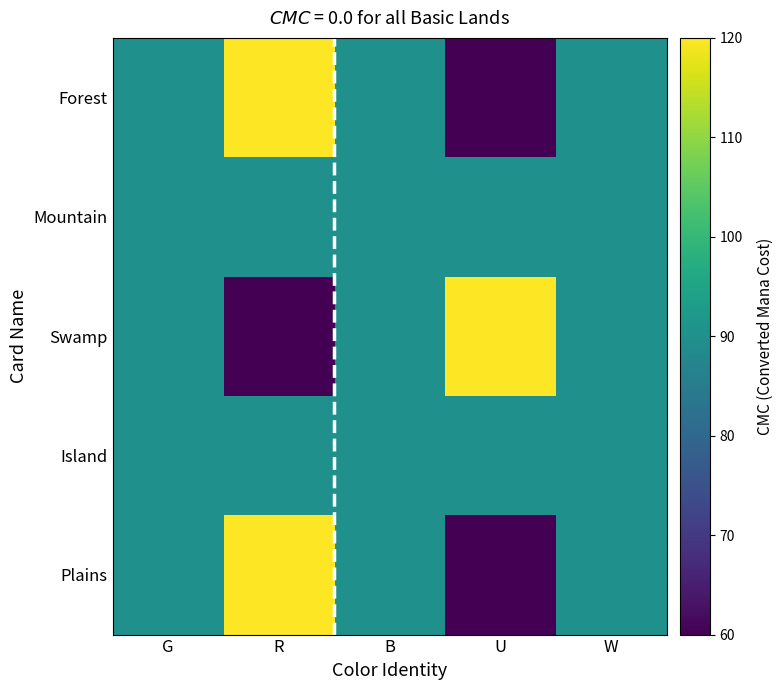

At which category is the sum across all series the highest?

R